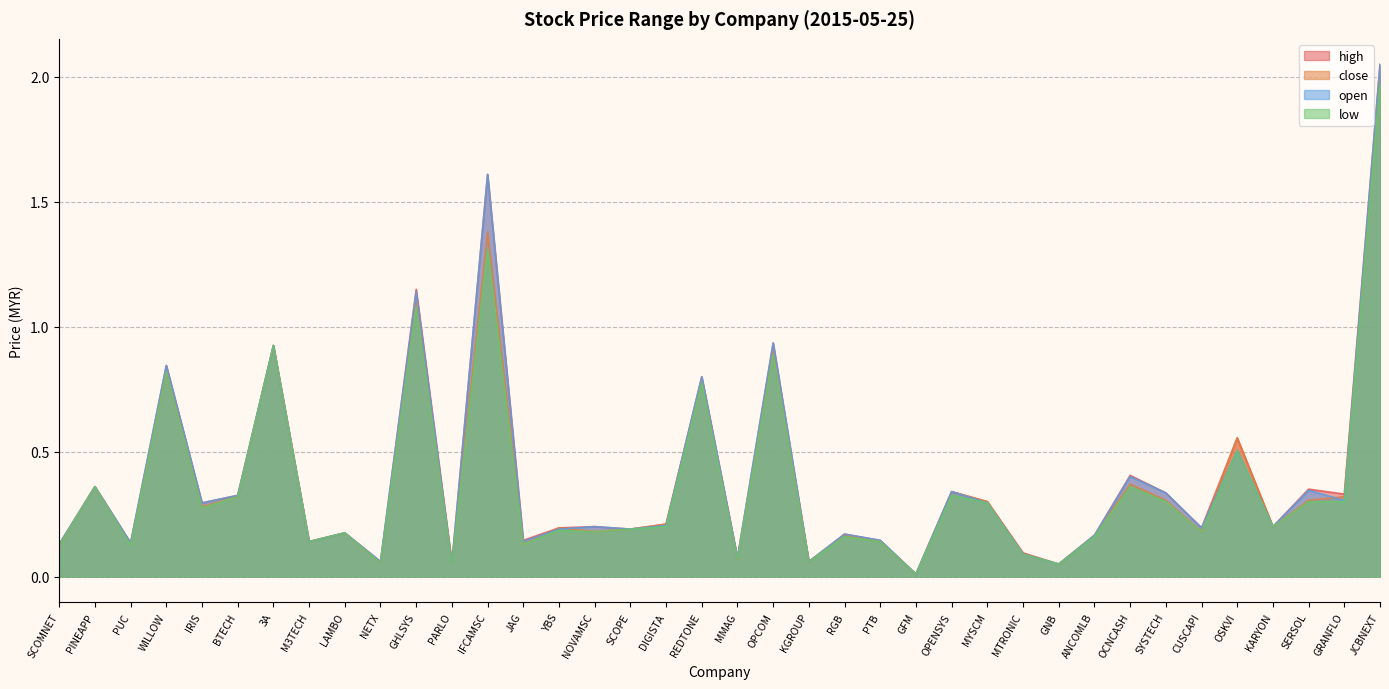

At which category does the chart reach its minimum across all series?

GFM